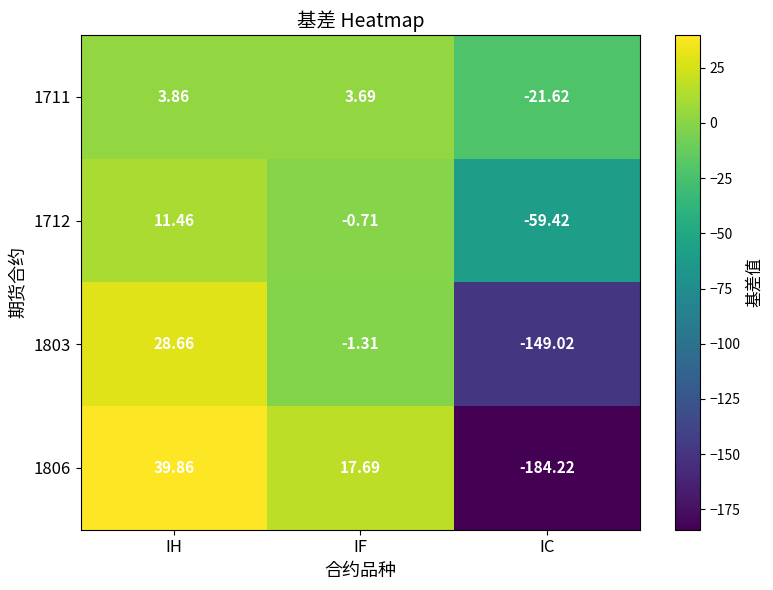

At which category is the sum across all series the highest?

IH